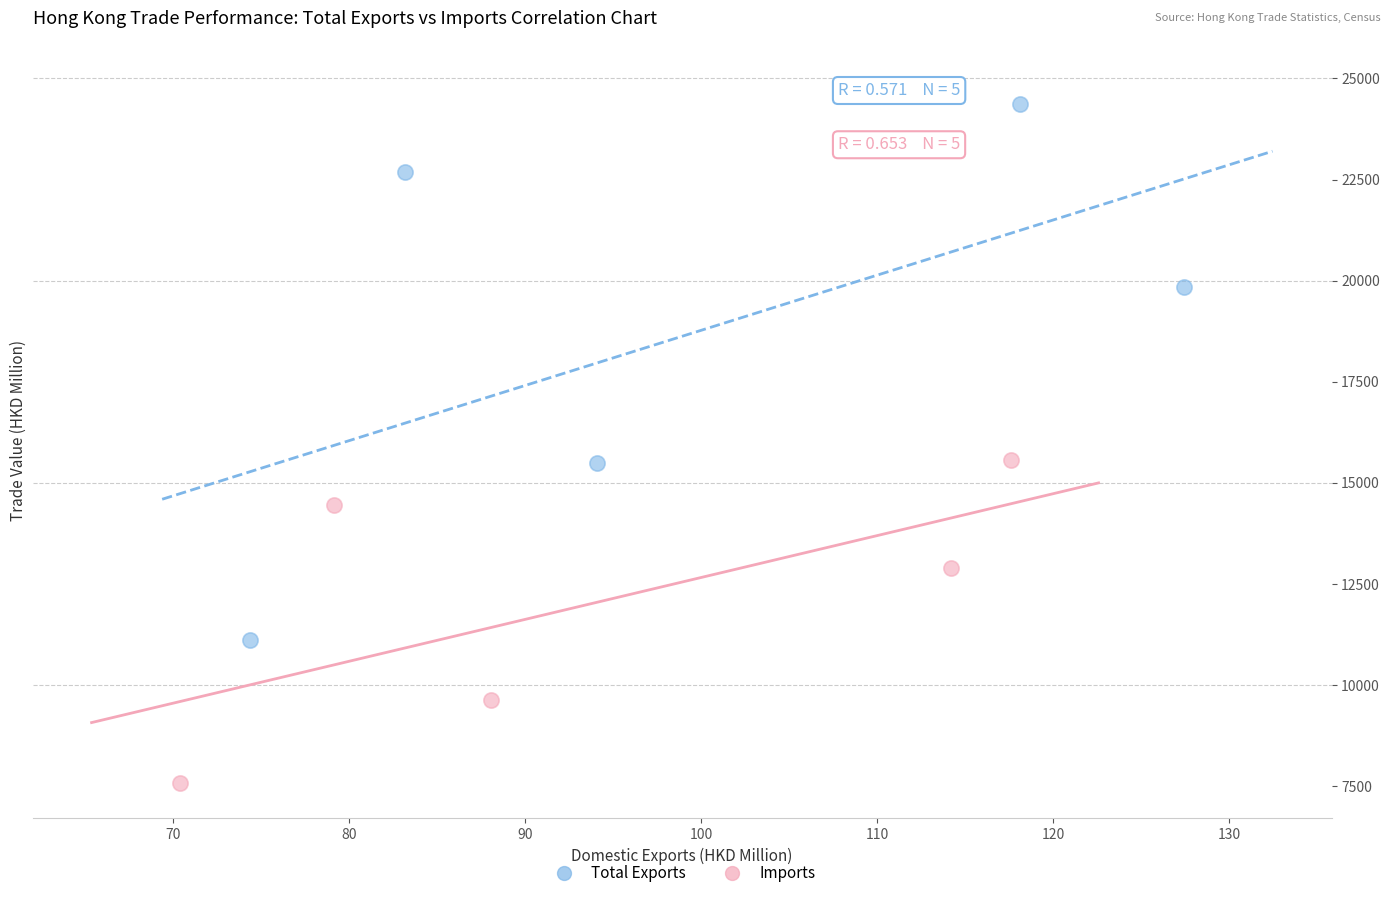

Which series contains the highest Y value?

Total Exports